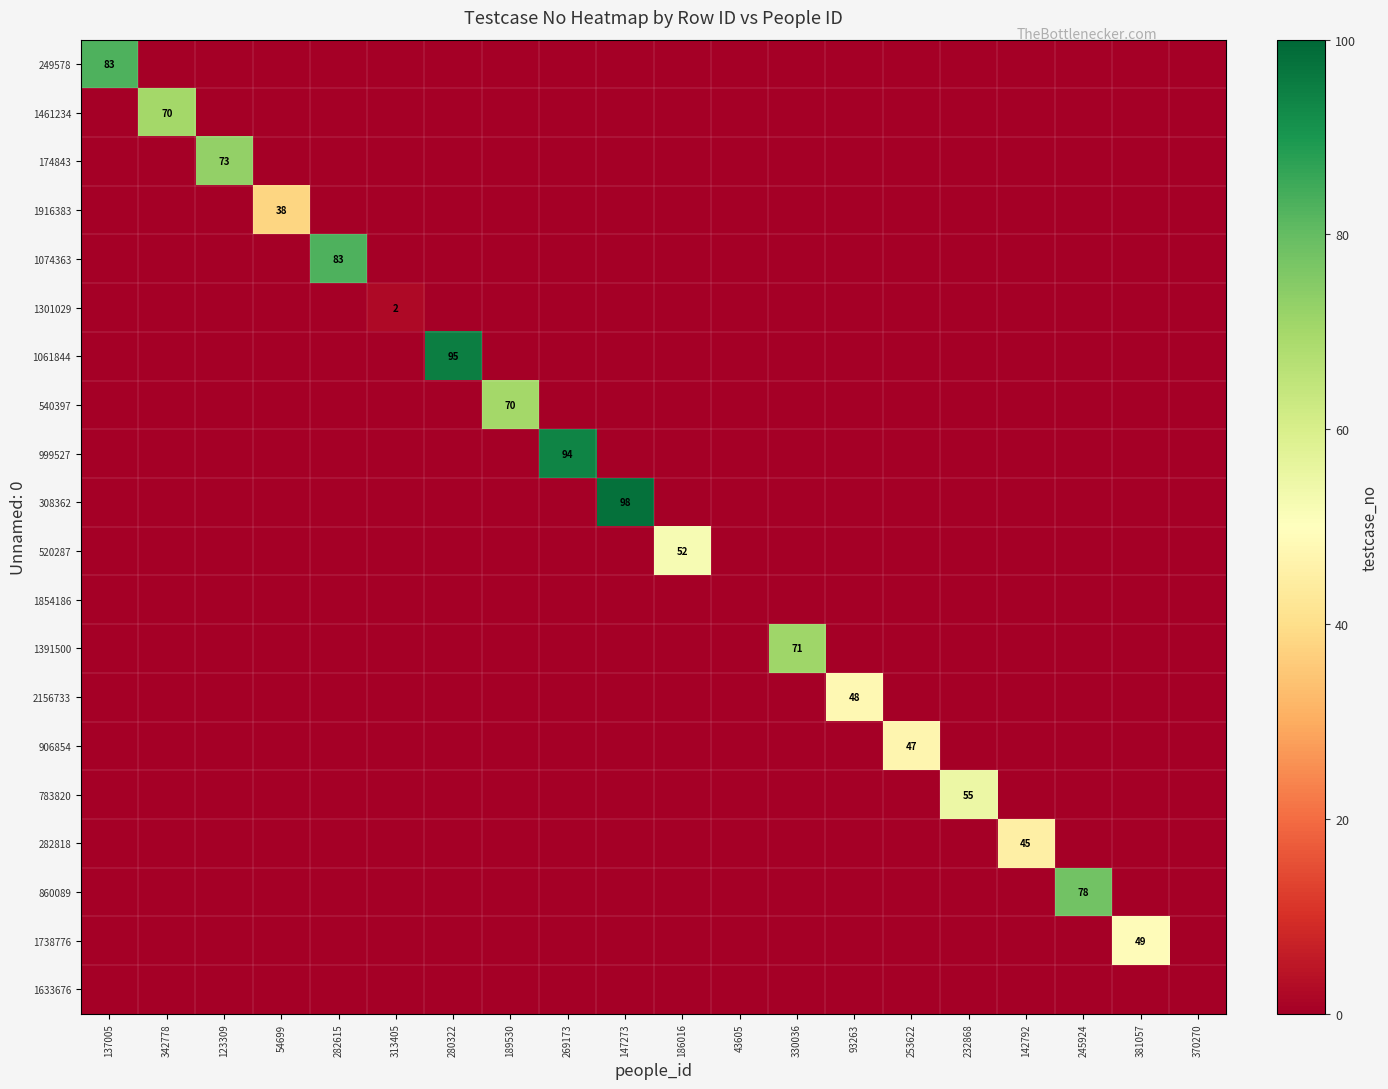

Rank the categories by 1854186 value from lowest to highest.

137005, 342778, 123309, 54699, 282615, 313405, 280322, 189530, 269173, 147273, 186016, 43605, 330036, 93263, 253622, 232868, 142792, 245924, 381057, 370270